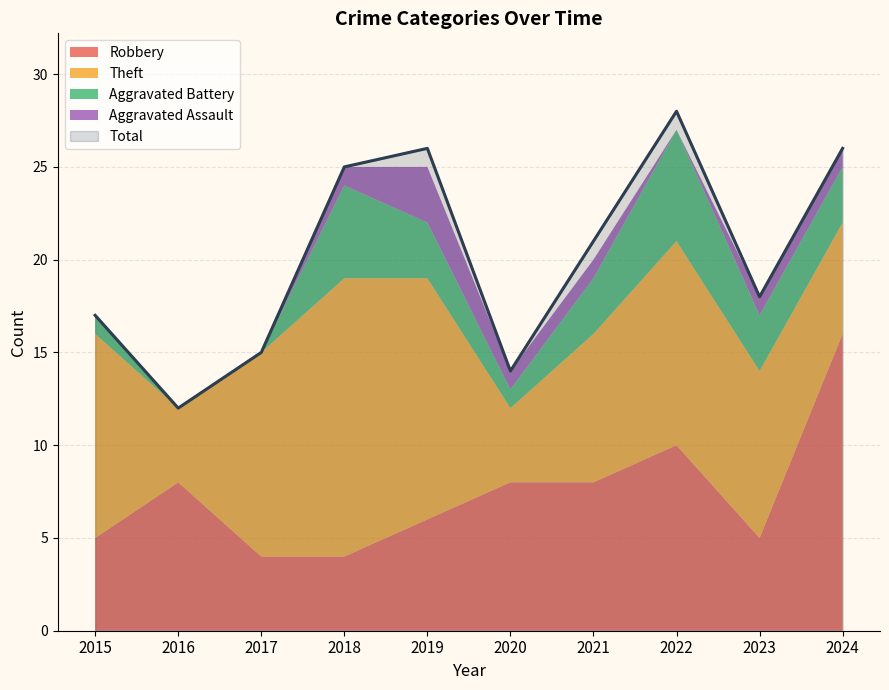

List the series in order of their peak value, lowest first.

Aggravated Assault, Aggravated Battery, Theft, Robbery, Total